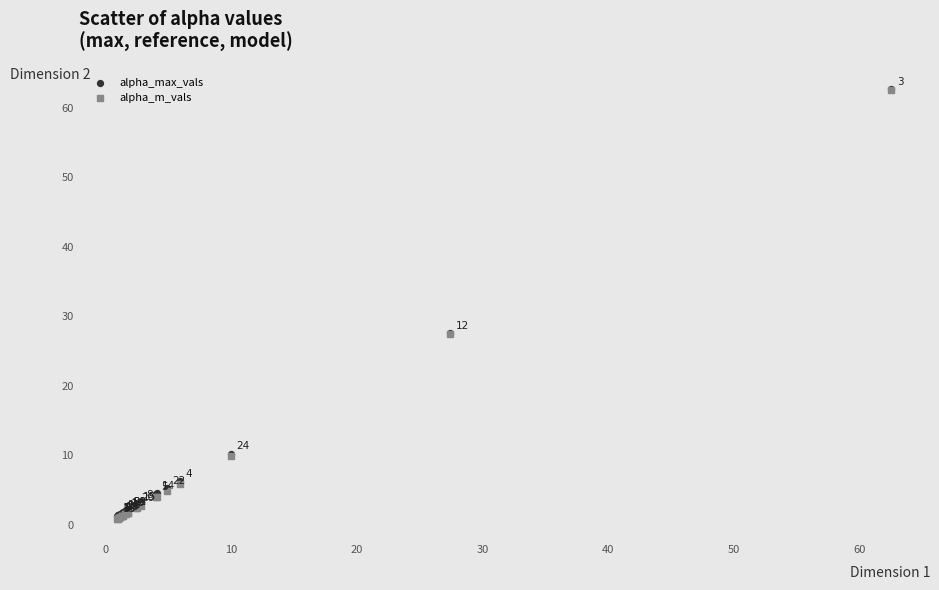

Which series contains the lowest Y value?

alpha_m_vals